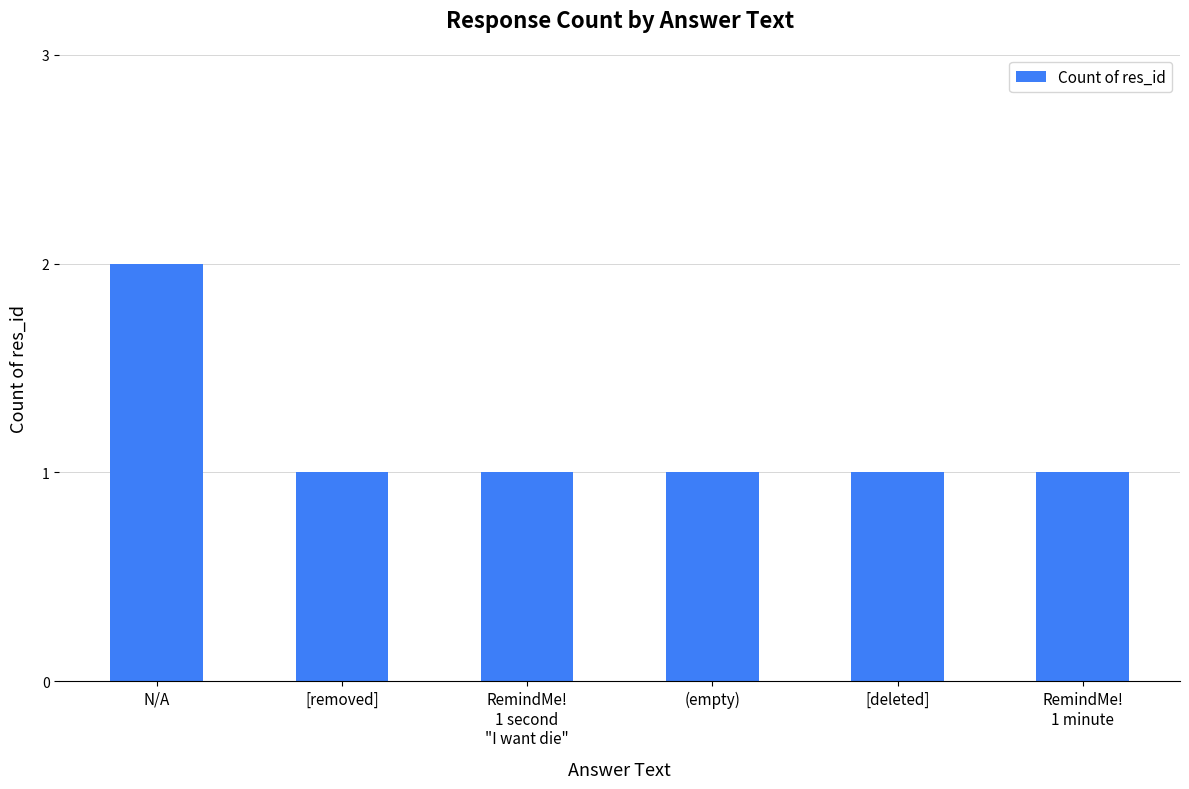

What is the maximum value shown in the chart?

2